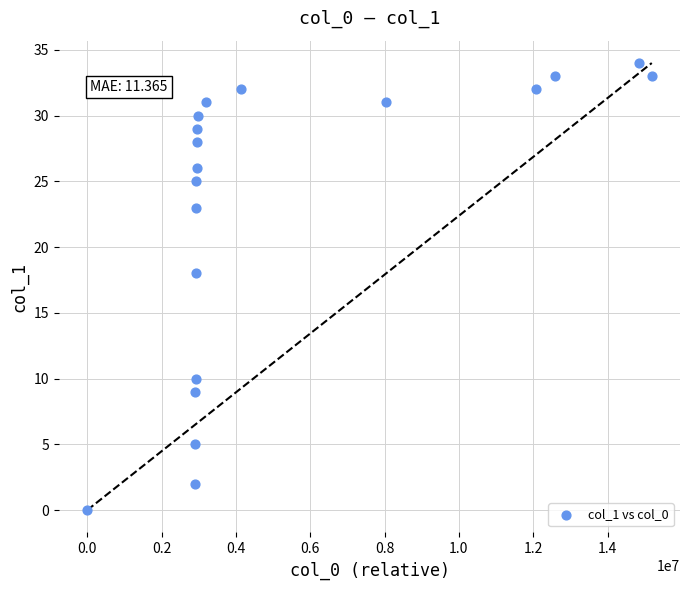

What is the range of X values (max minus min)?

15189293